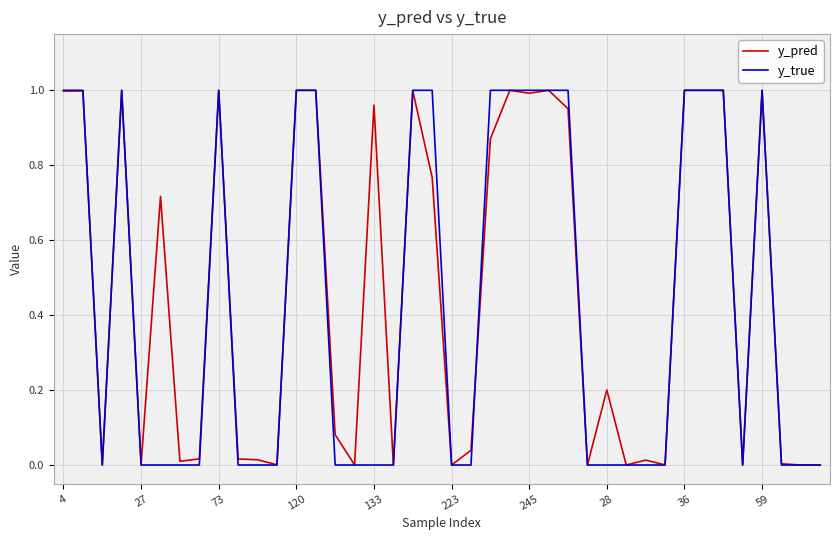

Which series has the largest range (max minus min)?

y_true